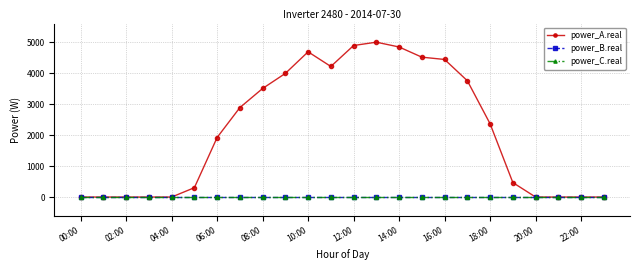

Does the chart have visible grid lines?

Yes